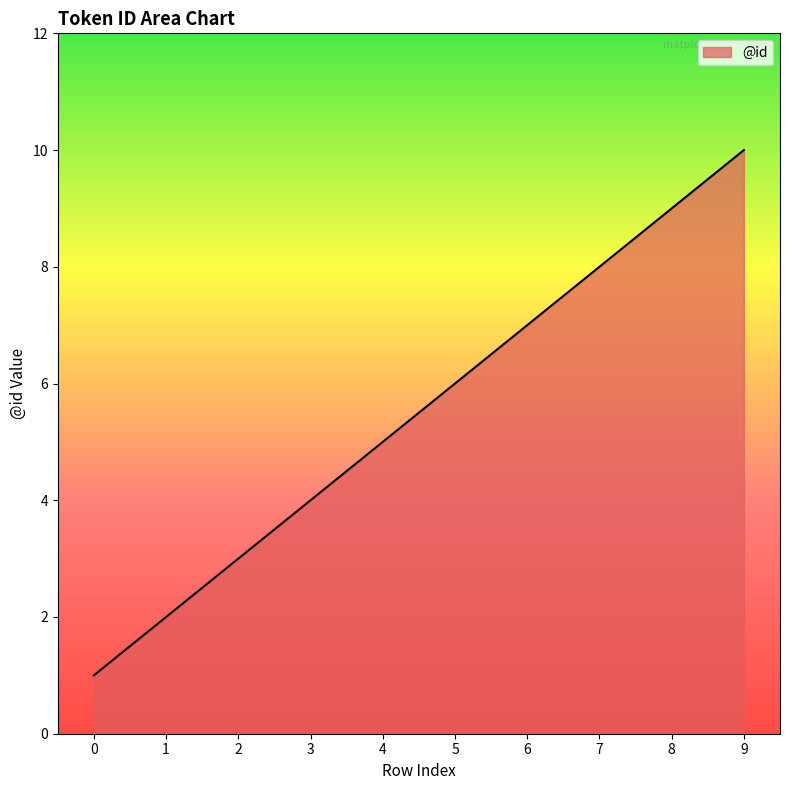

Approximately how many times larger is the value at 8 compared to 6?

1.3